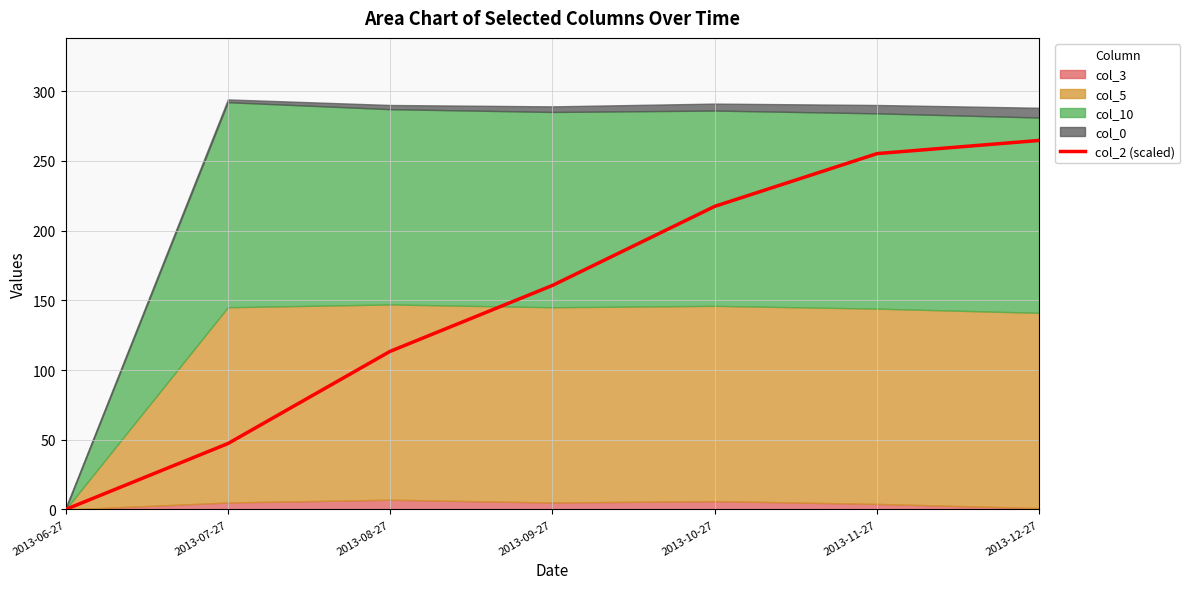

List the labels in order of value, largest first.

2013-12-27, 2013-11-27, 2013-10-27, 2013-09-27, 2013-08-27, 2013-07-27, 2013-06-27